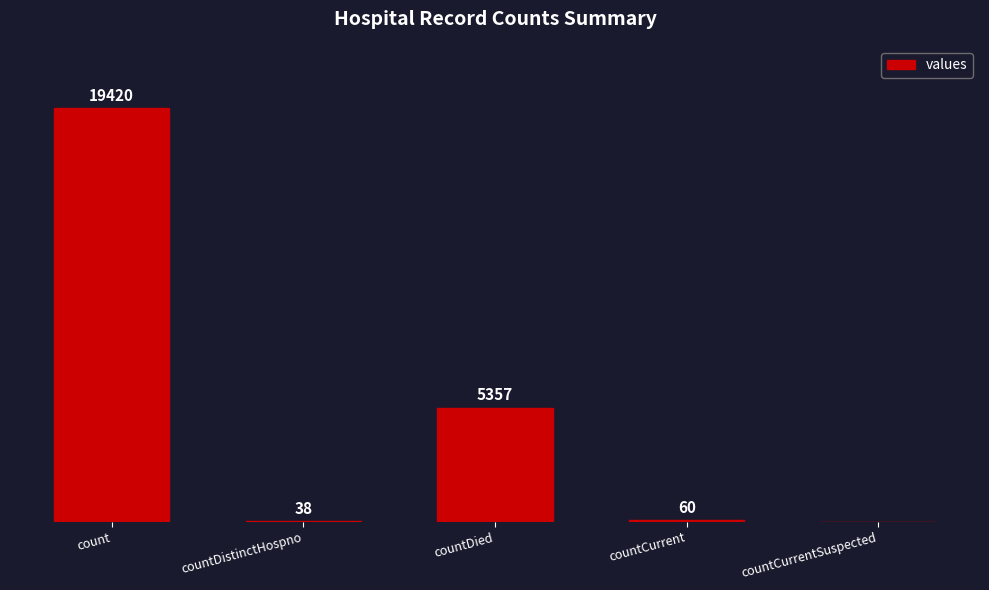

Between countCurrentSuspected and count, which is larger?

count